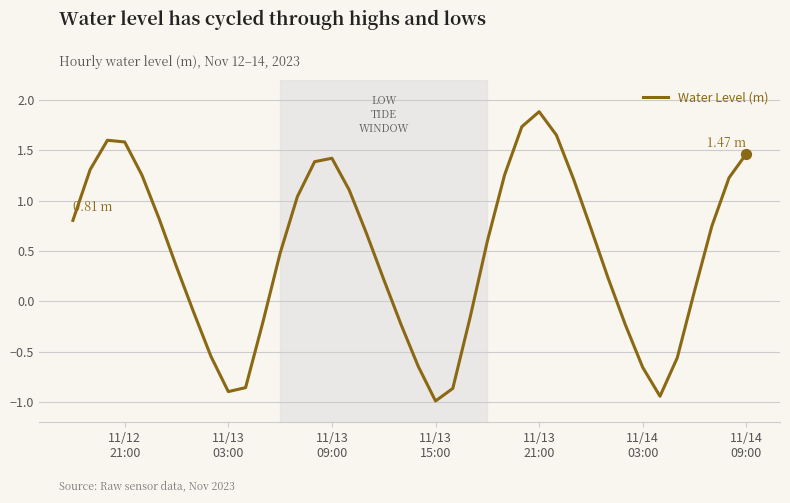

What is the greatest value displayed?

1.9